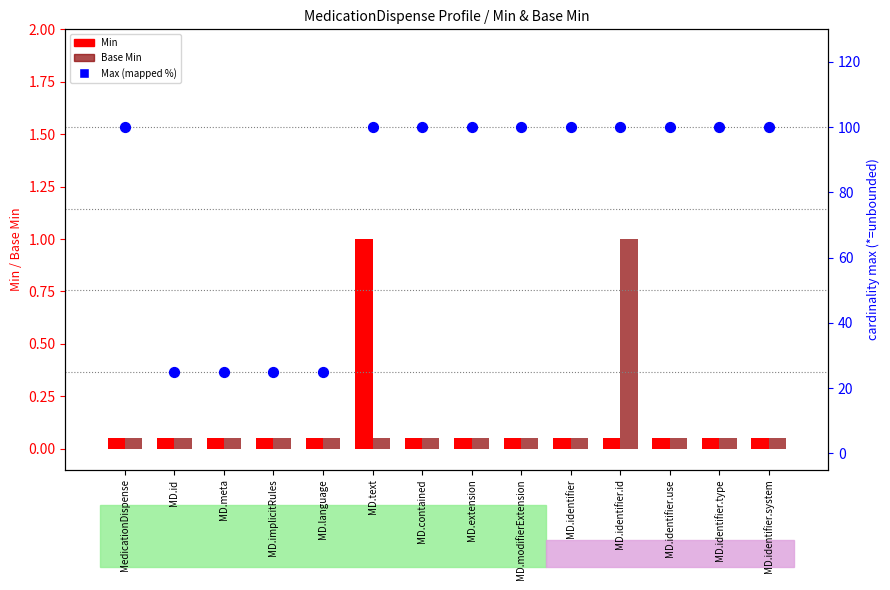

At which category is the sum across all series the highest?

MD.text